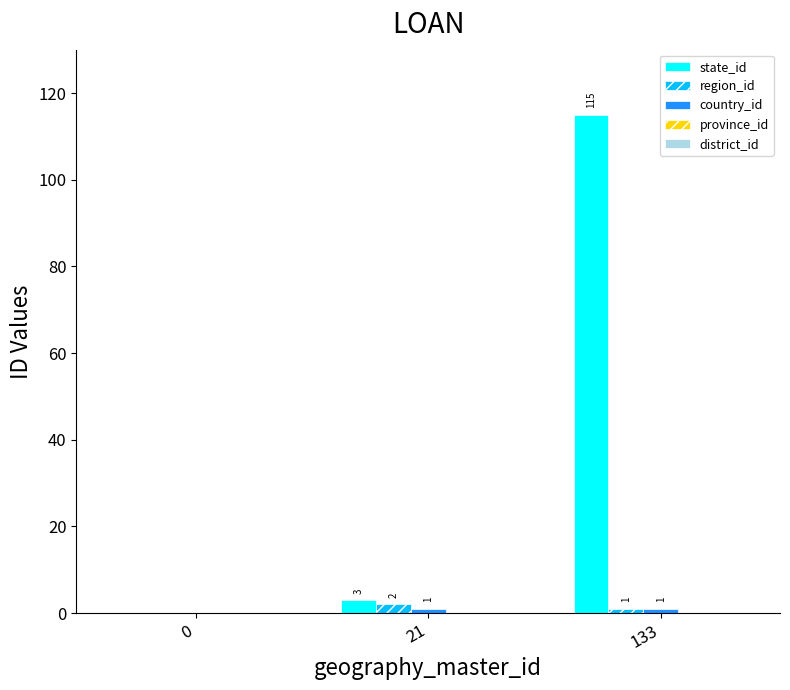

Does the chart contain stacked bars?

No